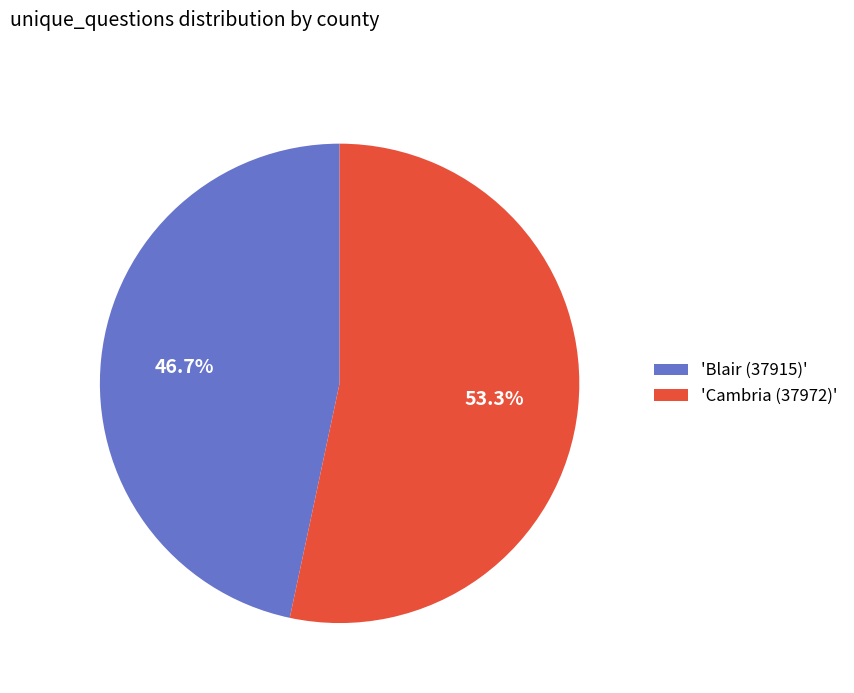

Which slice is the largest?

'Cambria (37972)'